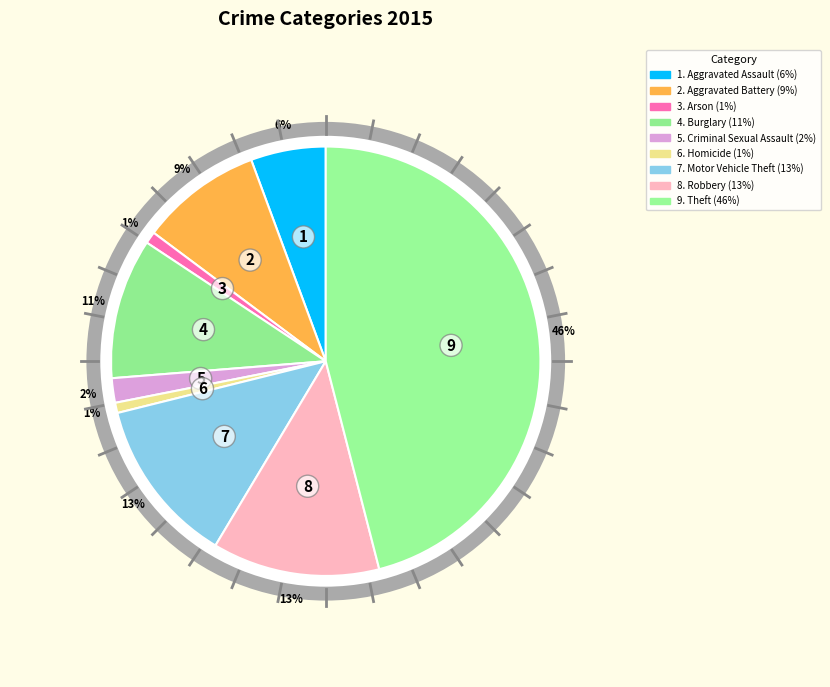

True or false: Homicide accounts for 1% of the total.

True